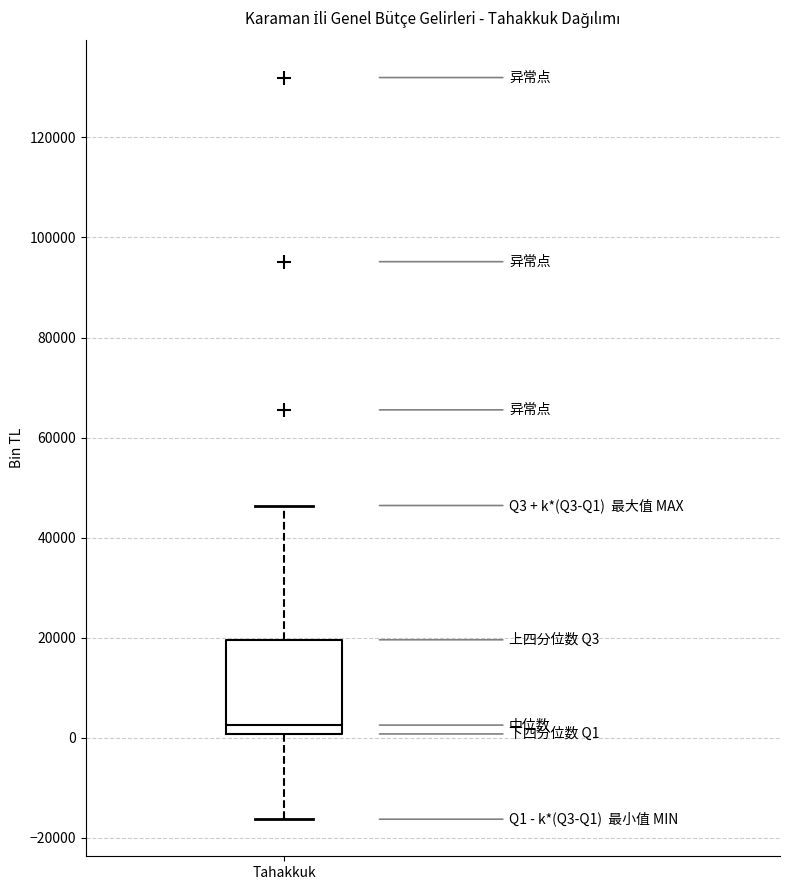

Transcribe this box plot: give where the median line is, the range the box spans, and where the two whiskers end, as read against the y-axis. The values are not printed on the chart, so give them approximately, as read against the axis.

median 2000, box 0 to 20000, whiskers -16000 to 46000